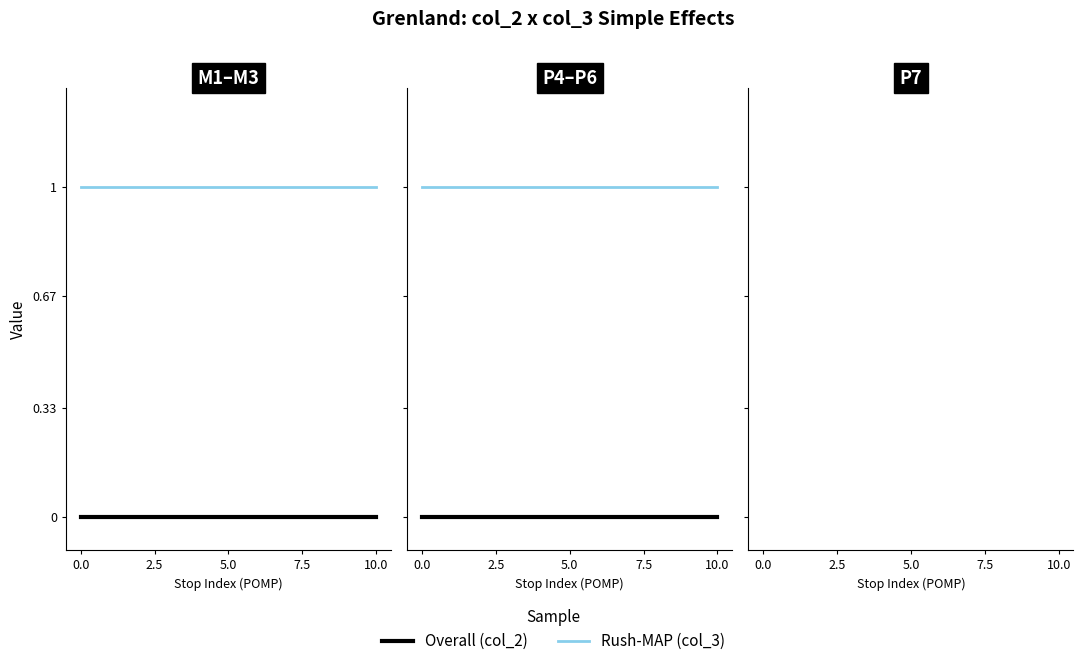

At how many categories does at least one series exceed 0?

3